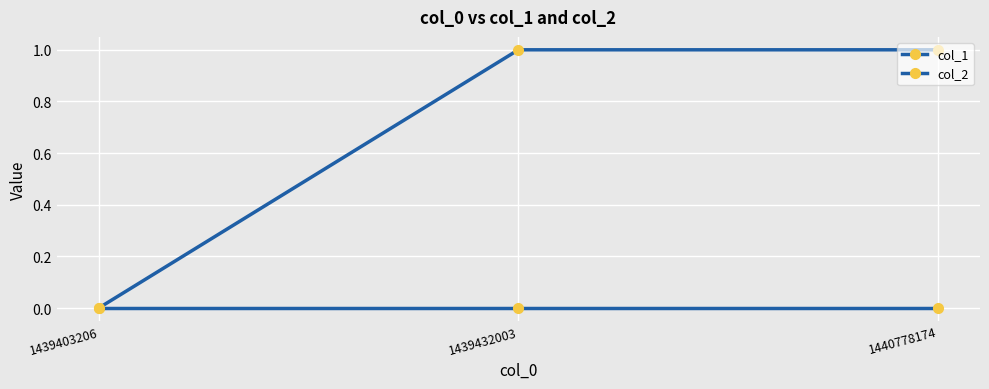

How many lines are shown in the chart?

2